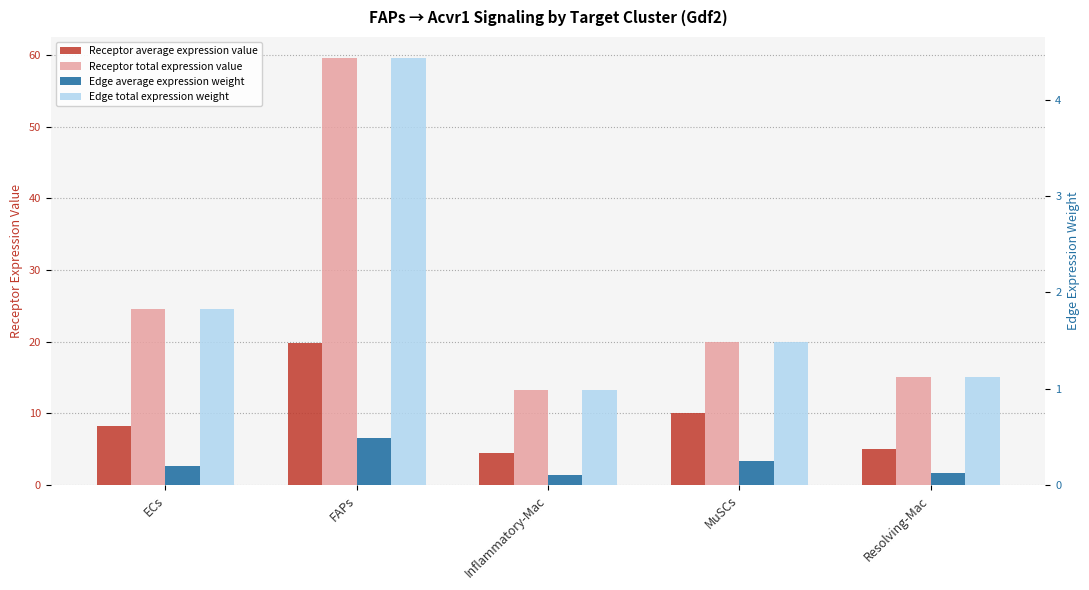

Is the value of Edge total expression weight at MuSCs greater than the value of Edge average expression weight at ECs?

Yes